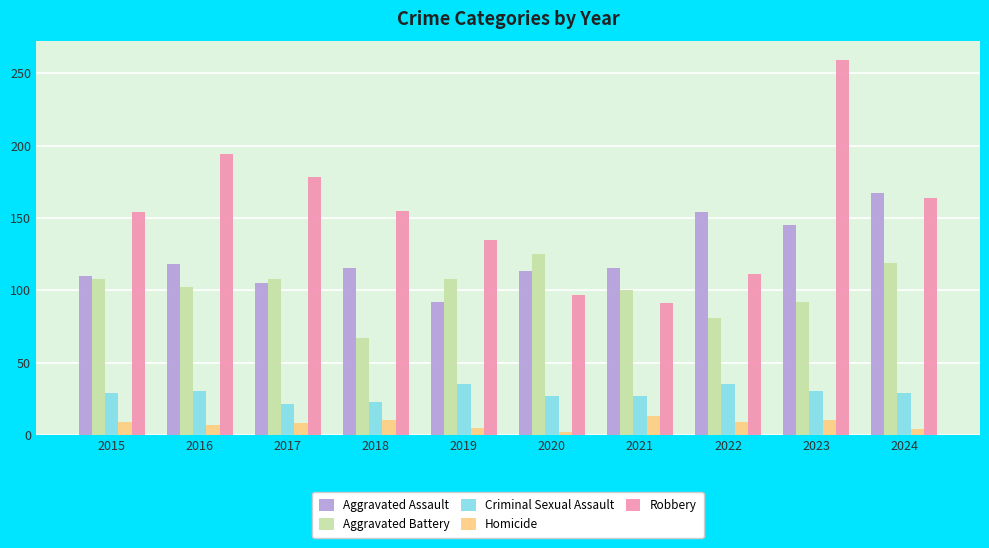

What is the difference between the maximum and minimum values in the Homicide series?

11